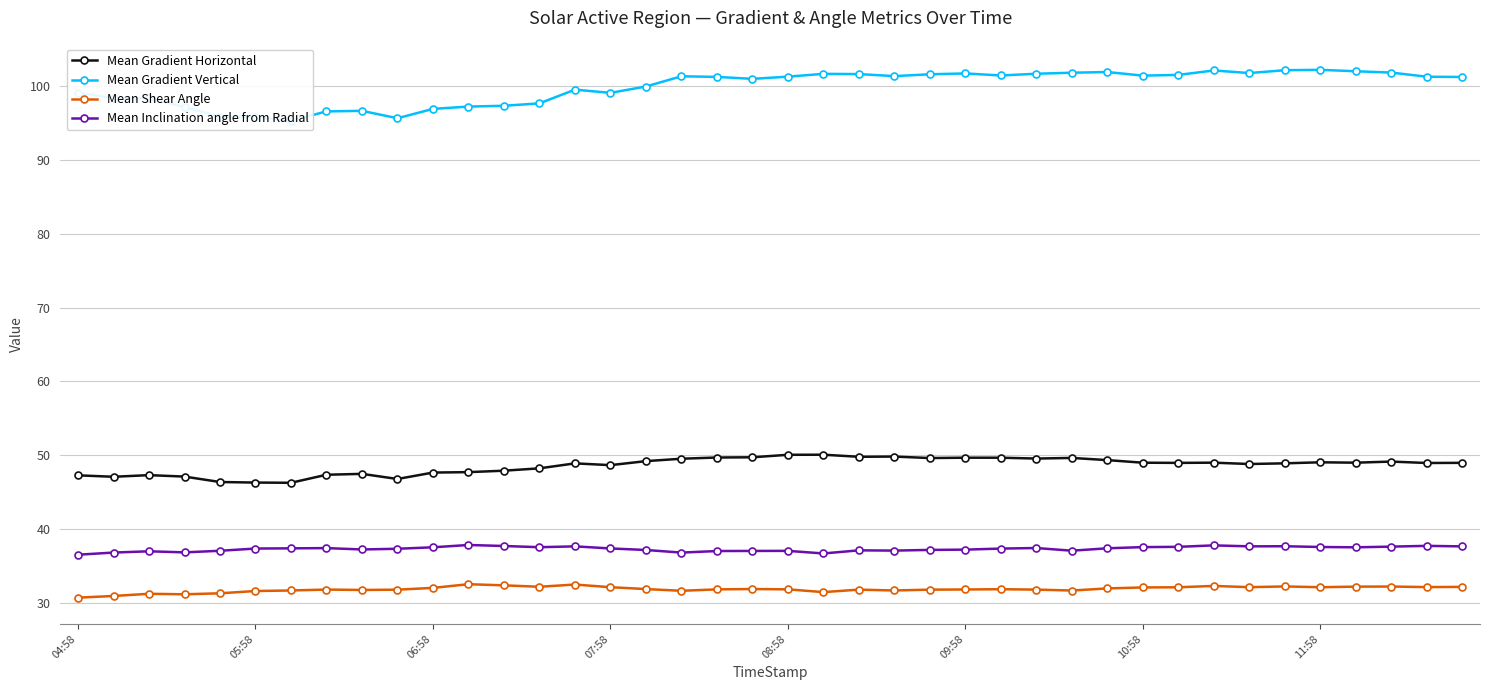

What is the difference between the highest and lowest values at 18?

69.4